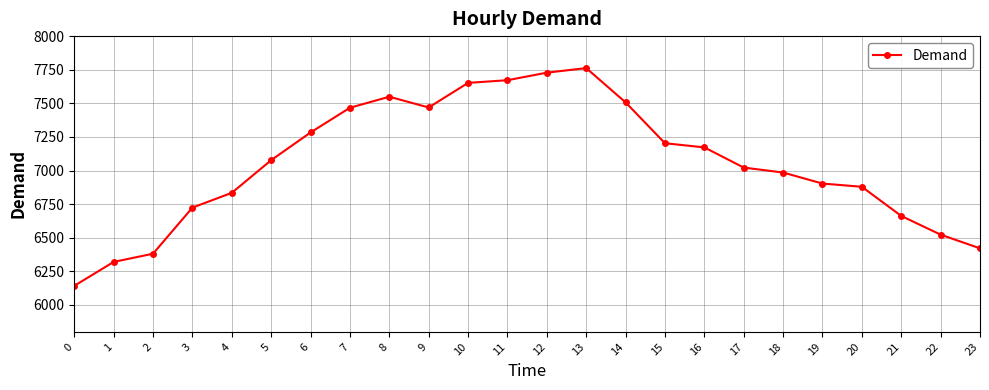

What is the sum of the values at 14 and 9?

14976